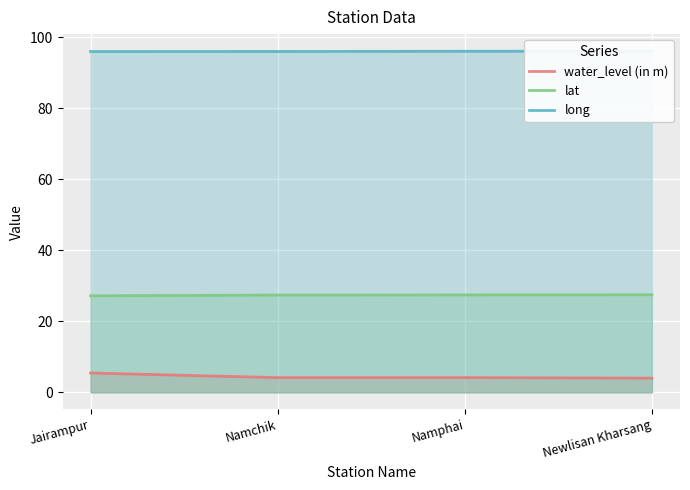

Count the water_level (in m) values in the range 4 to 5.

3